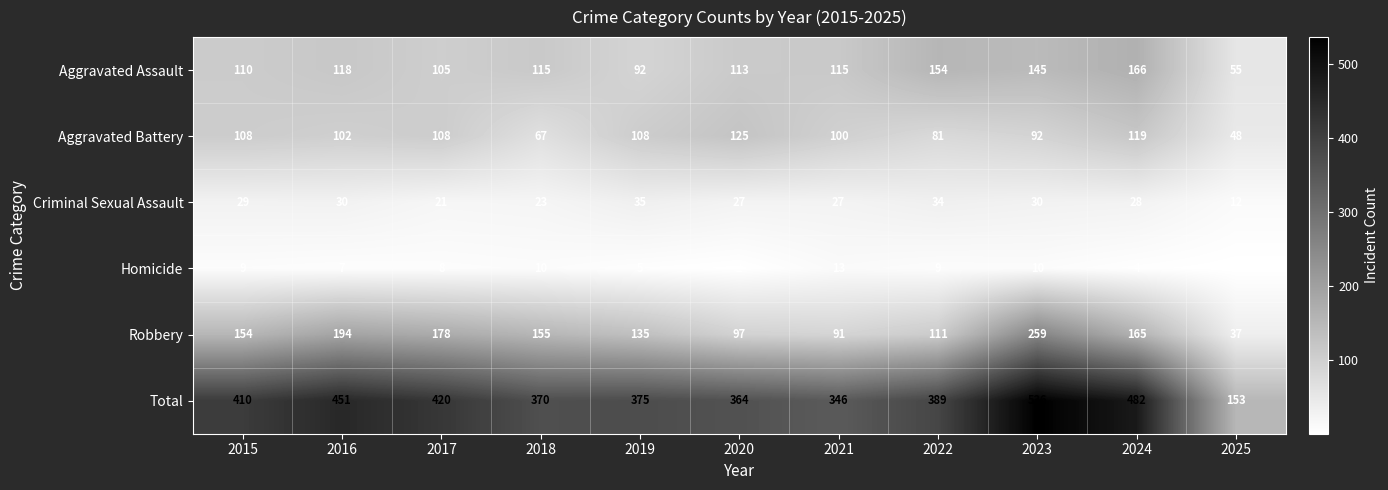

What is the highest value of the Robbery series?

259